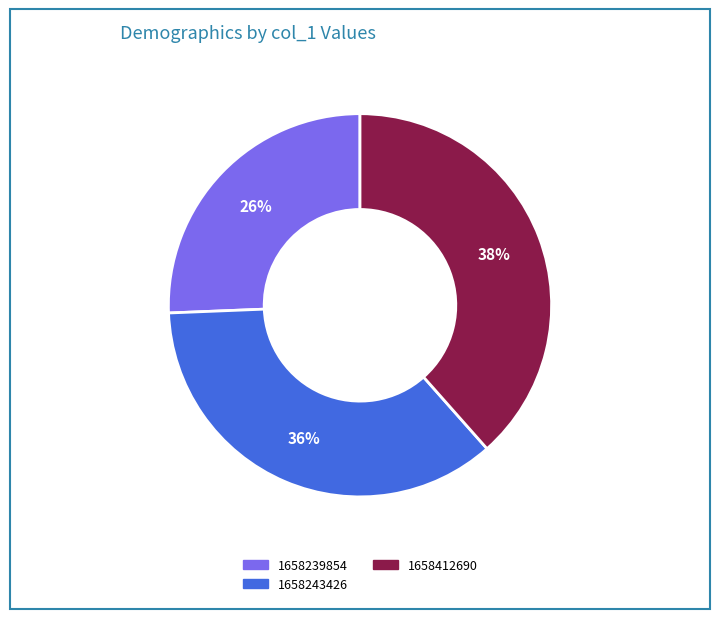

Is there a majority slice in this chart?

No